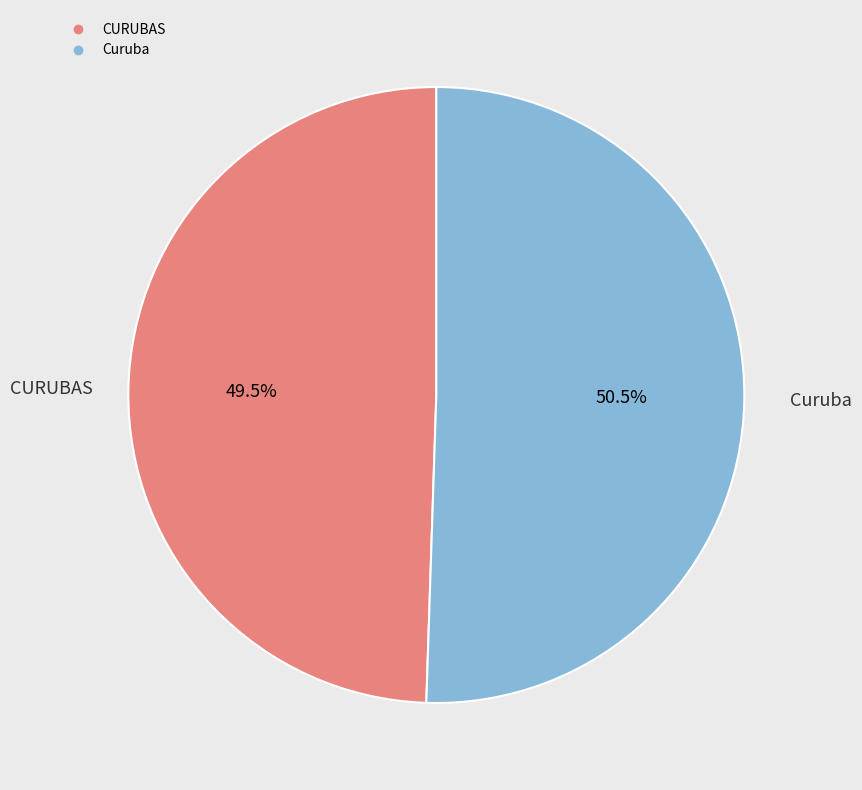

Do Curuba and CURUBAS together represent more than half of the pie?

Yes